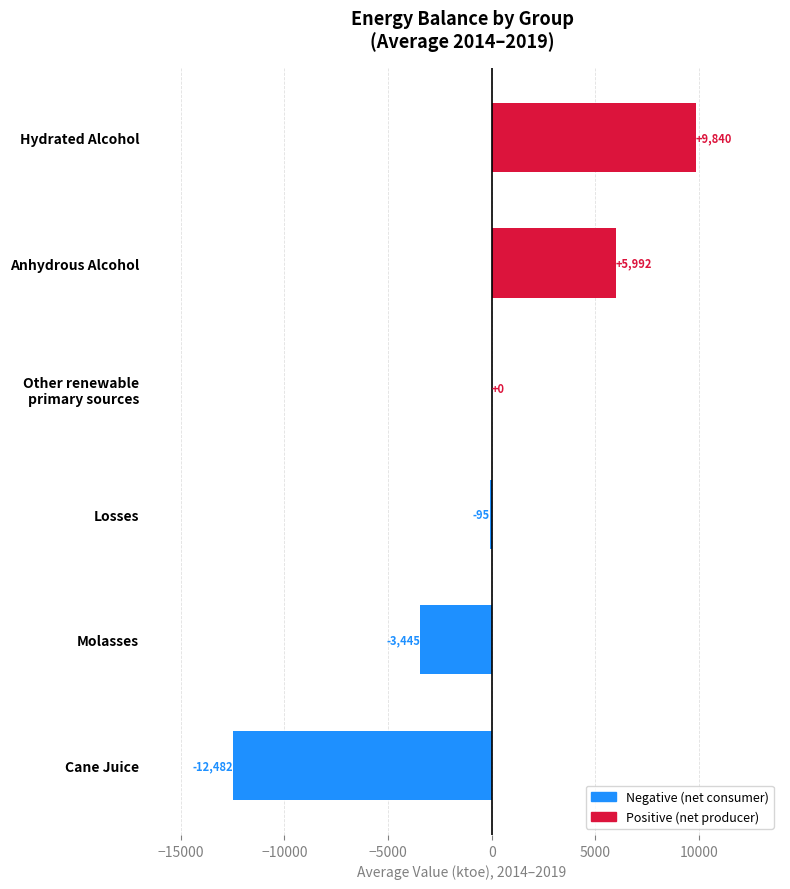

What is the label of the 4th bar from the right?

Other renewable
primary sources